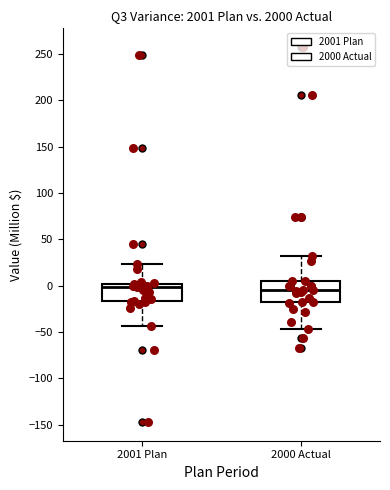

Reading left to right, read every box against the y-axis: the position of its median line, the range the box covers, and the ends of its whiskers. The values are not printed on the chart, so give them approximately, as read against the axis.

2001 Plan: median 0 (just below the box's upper edge), box -15 to 0, whiskers -45 to 25
2000 Actual: median -5, box -20 to 5, whiskers -45 to 30